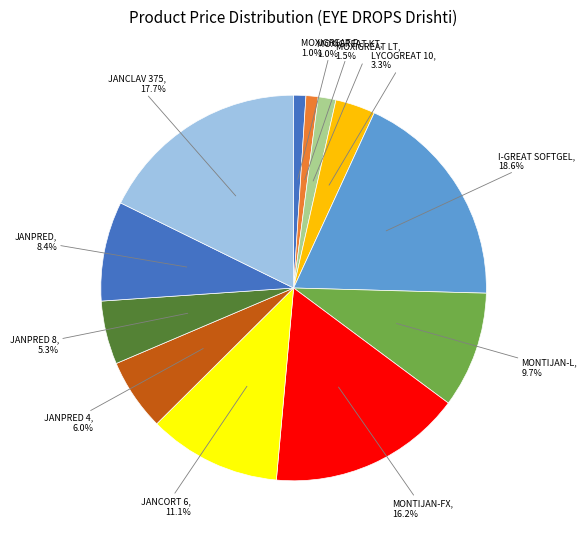

How many slices are in this pie chart?

12